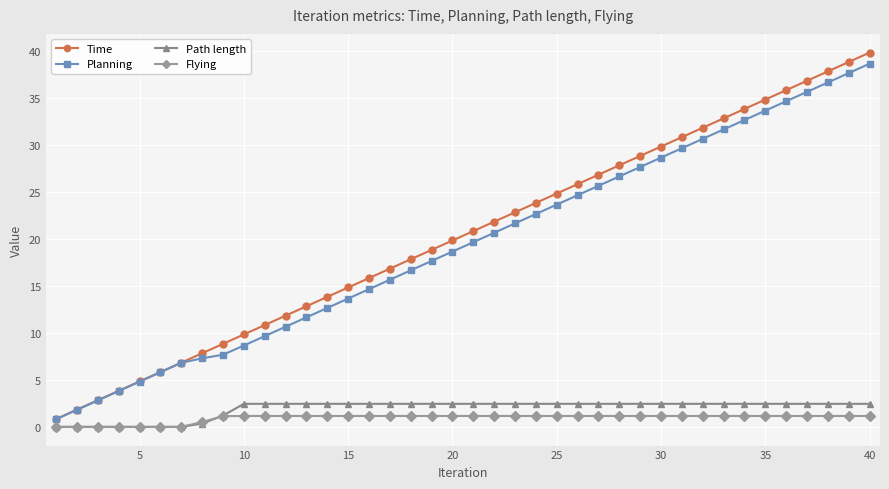

Which series has the widest spread of values?

Time